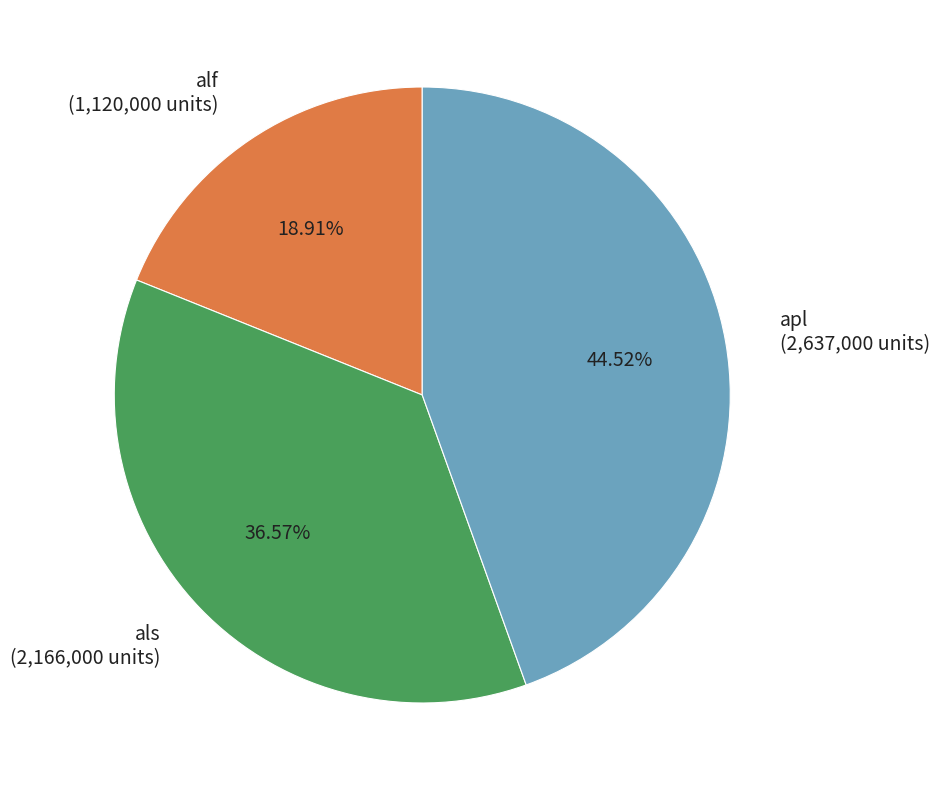

Is apl the majority of the pie?

No